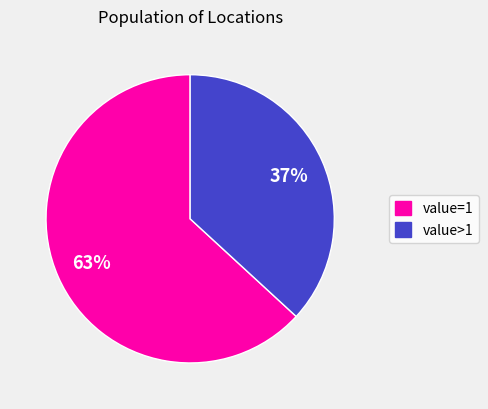

Is there a majority slice in this chart?

Yes